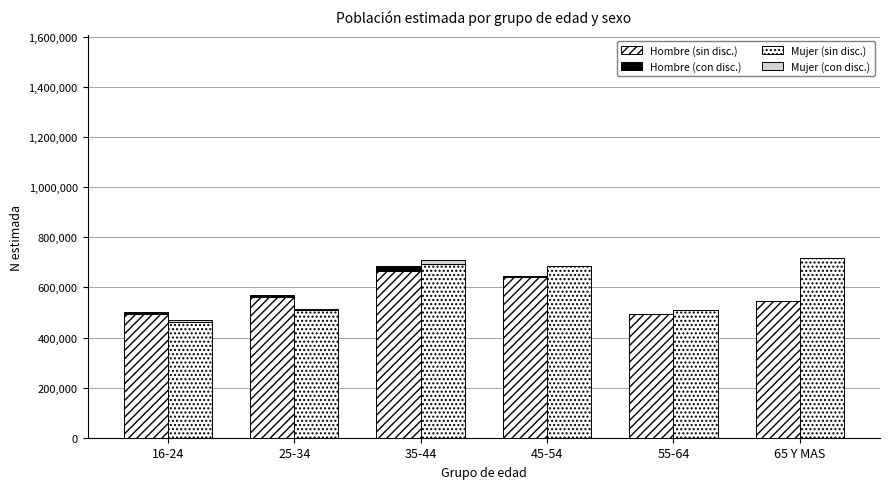

What position from the right is 25-34?

5